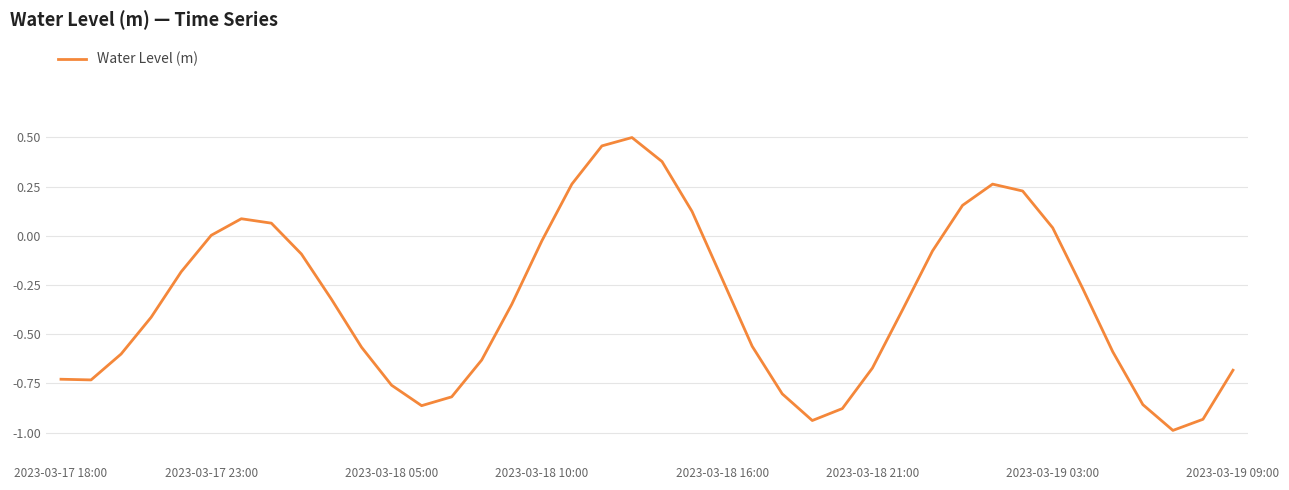

What is the minimum value shown in the chart?

-1.0